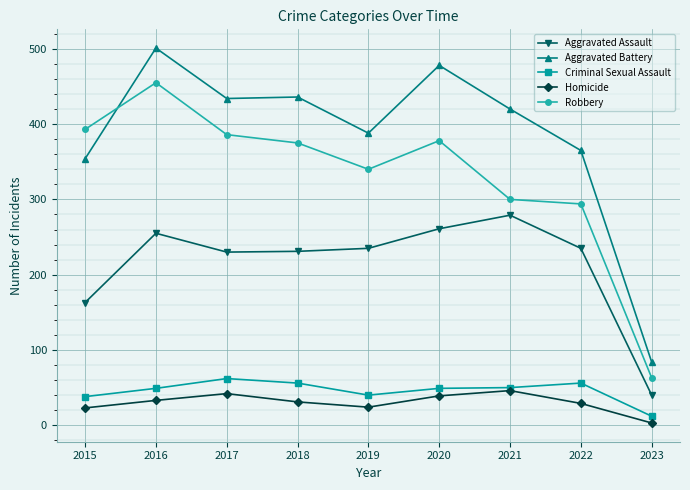

How many categories are shown in the chart?

9